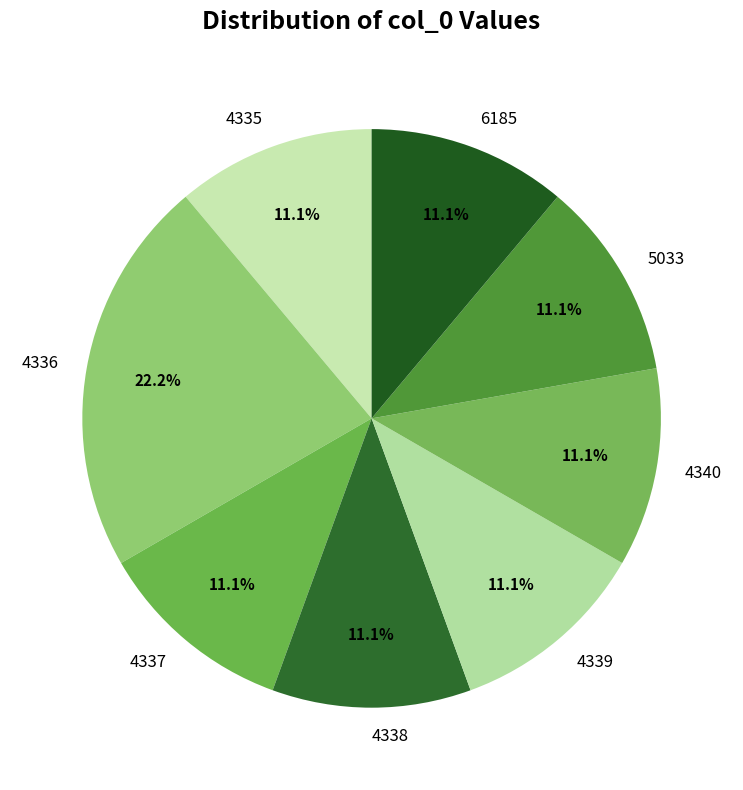

How much of the chart is everything except 4335?

88.9%